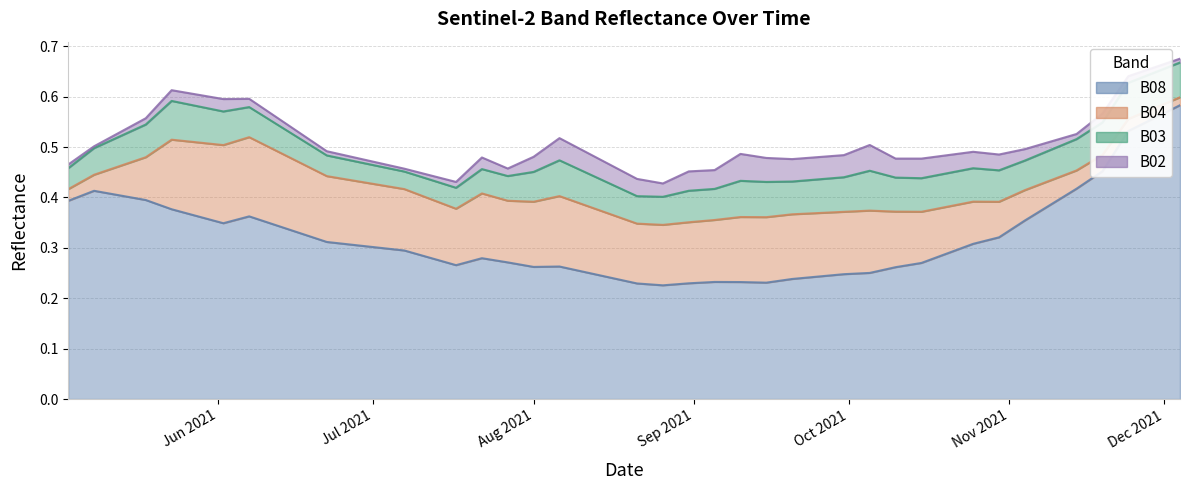

The value of B03 at 2021-09-15 is 0.1. True or false?

False